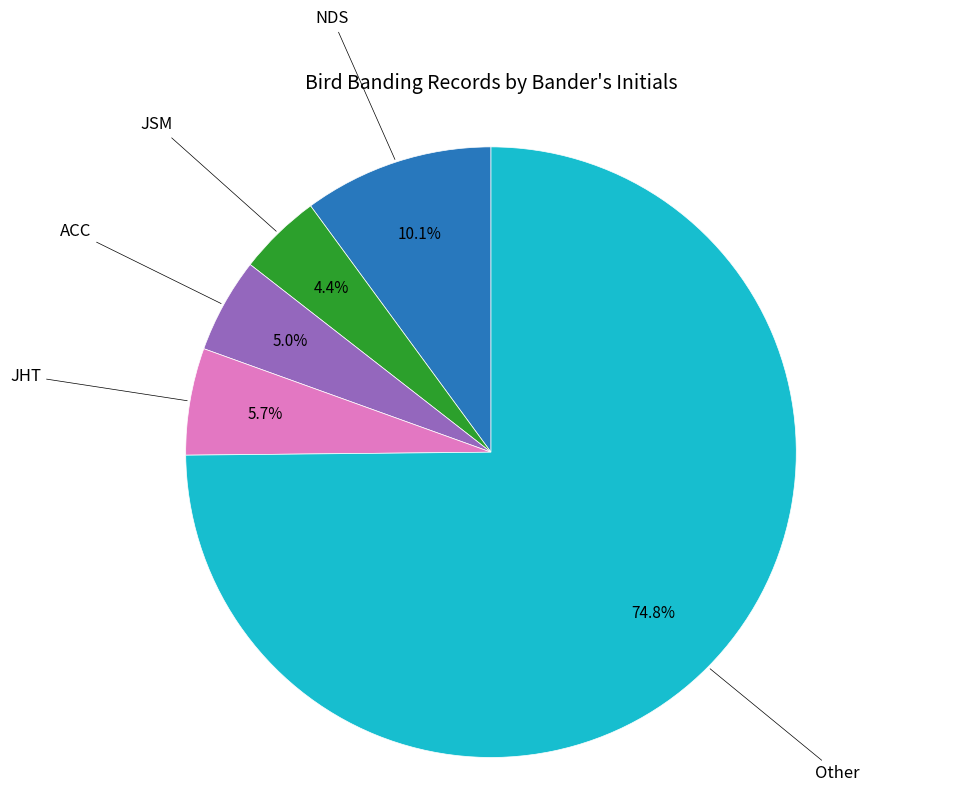

Does any single category account for the majority?

Yes